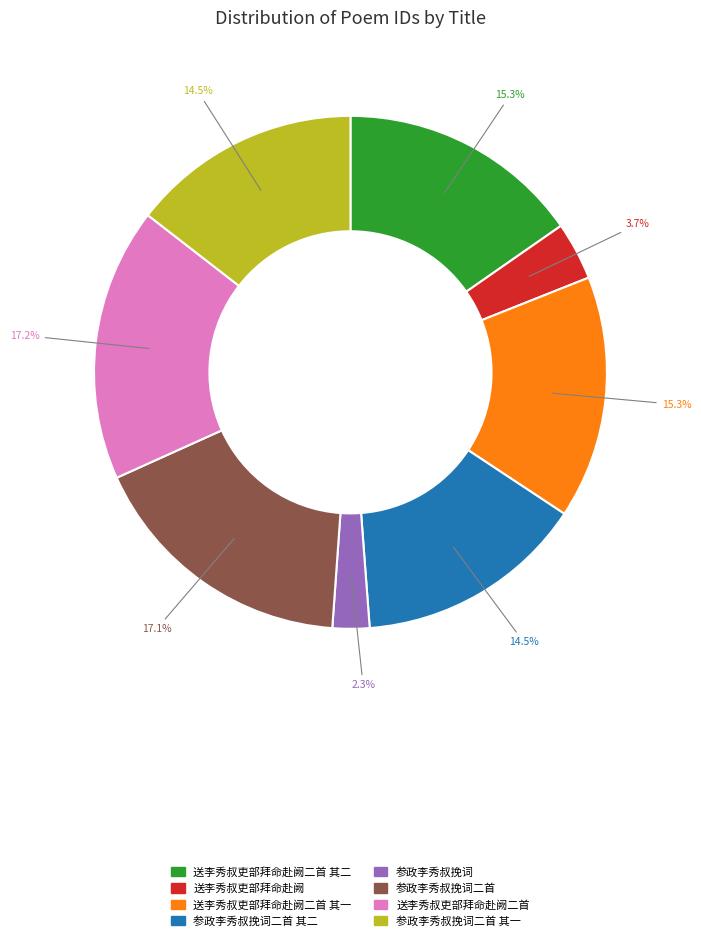

What percentage is NOT represented by 送李秀叔吏部拜命赴阙二首 其一?

84.7%